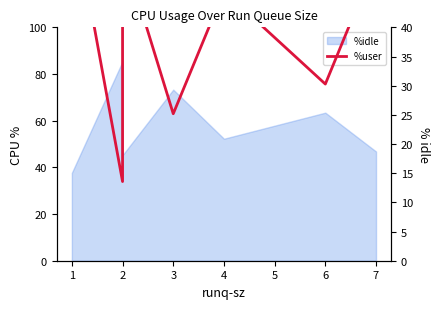

What is the value of the 2nd point from the left?

13.6